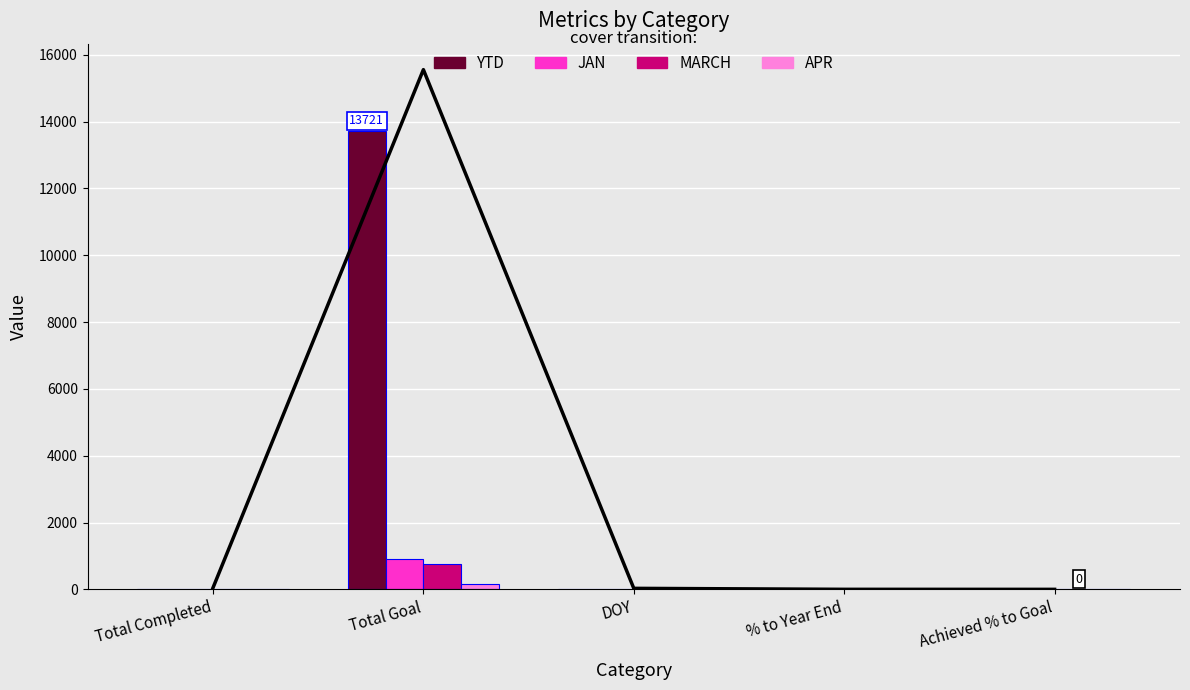

How many values in the JAN series exceed 15?

2